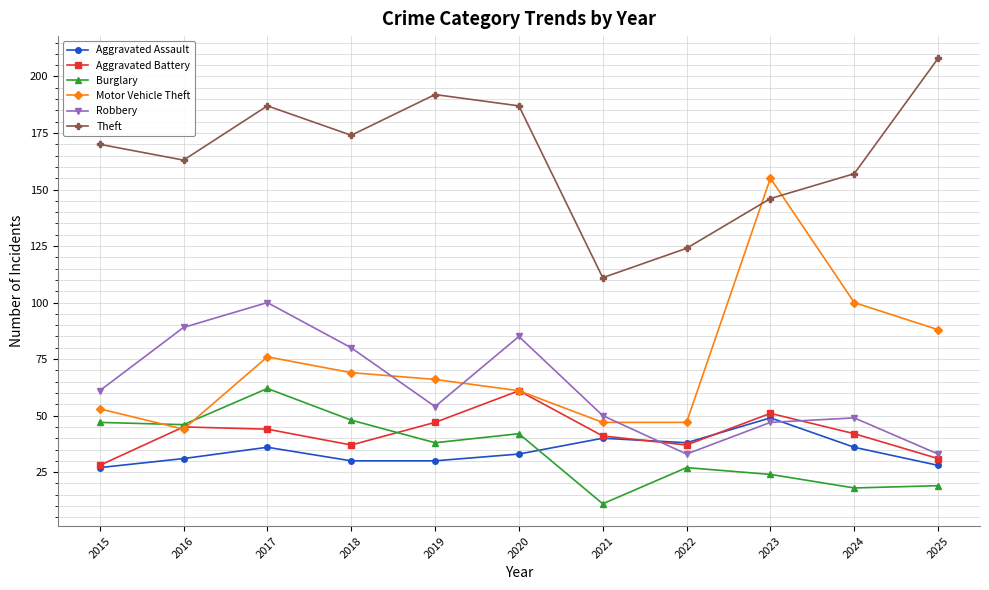

Which series has the largest range (max minus min)?

Motor Vehicle Theft